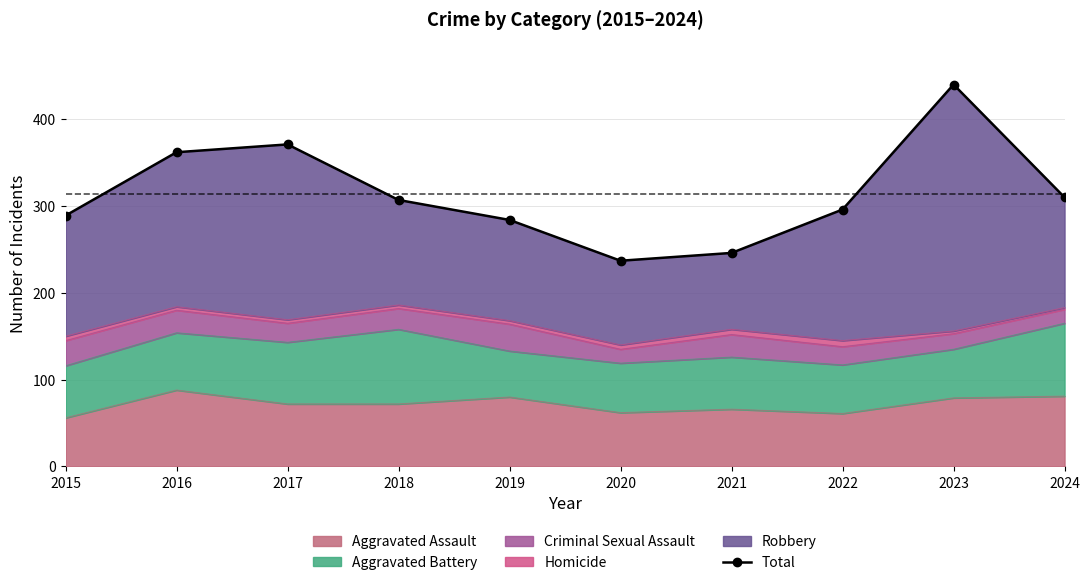

Read the value at 2021.

246